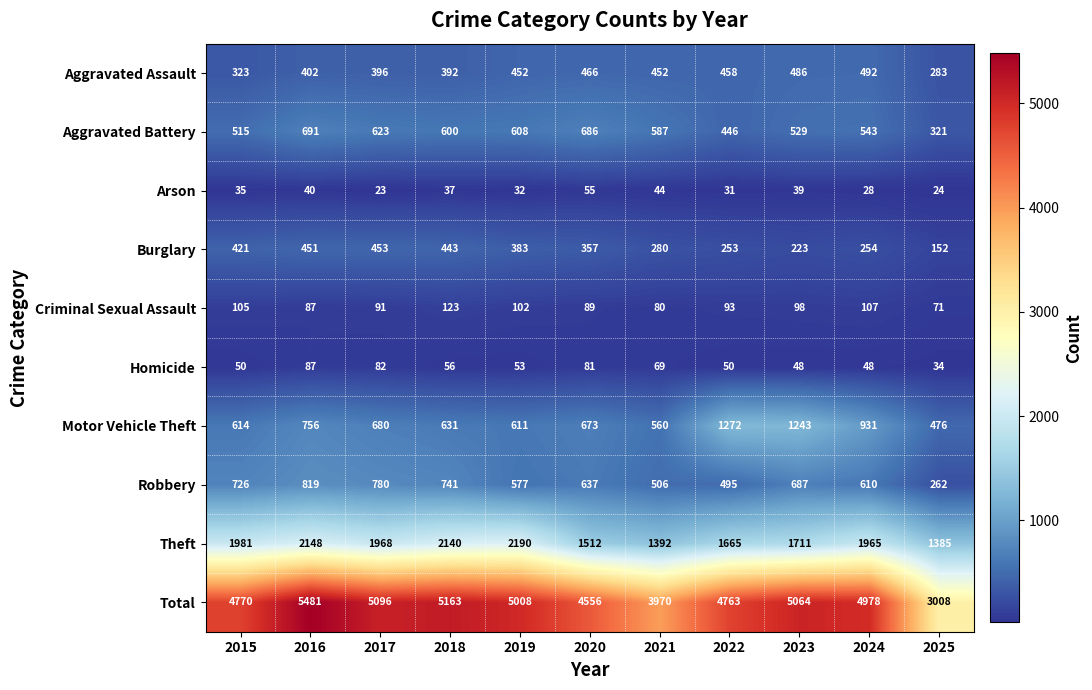

What is the greatest value displayed?

5481